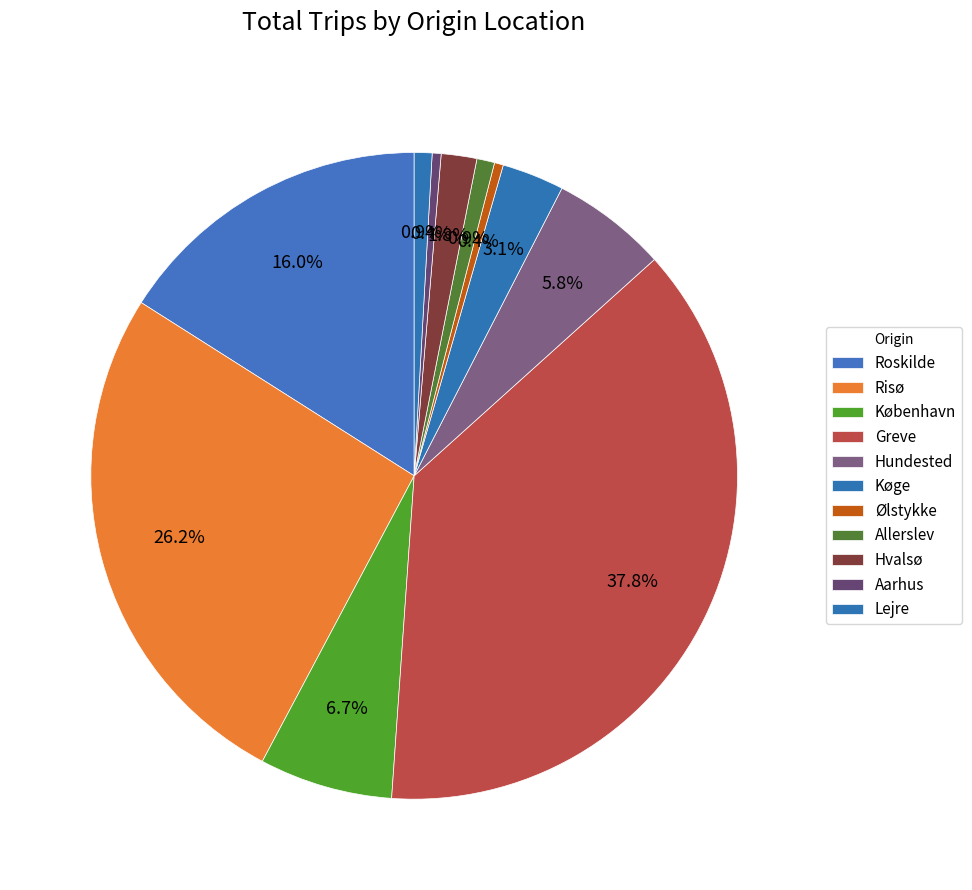

What is the change in value from Risø to Hvalsø?

-114